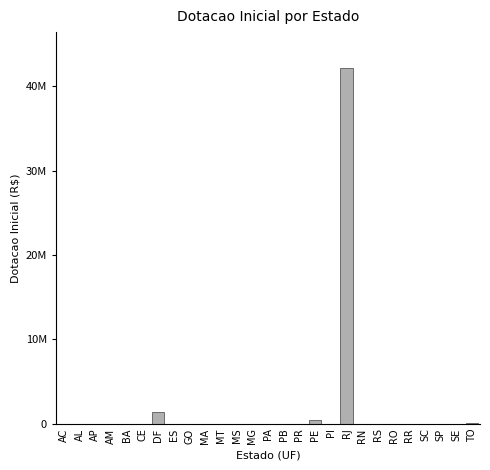

Are the bars horizontal?

No